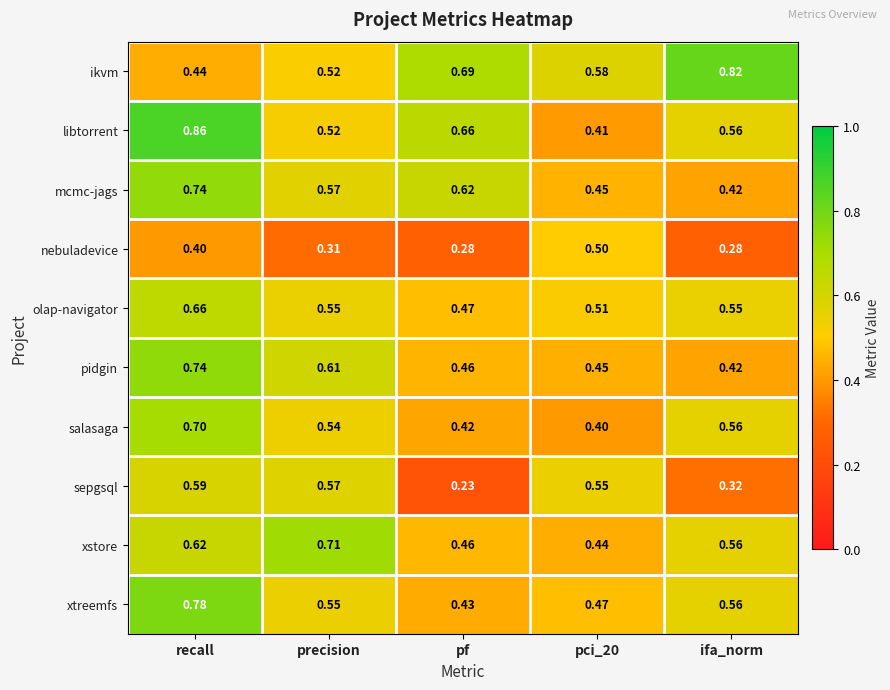

At which label is olap-navigator closest to 0?

pf